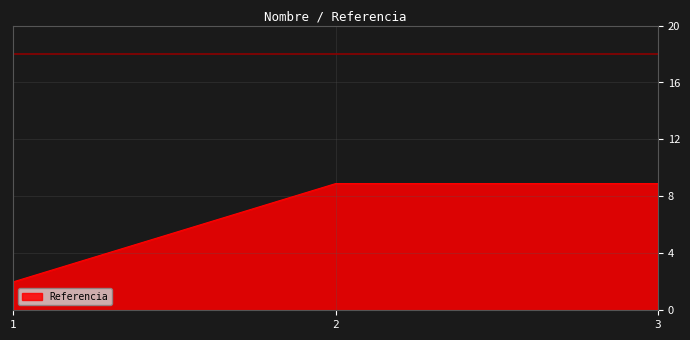

Does the chart display data point markers on the line(s)?

No